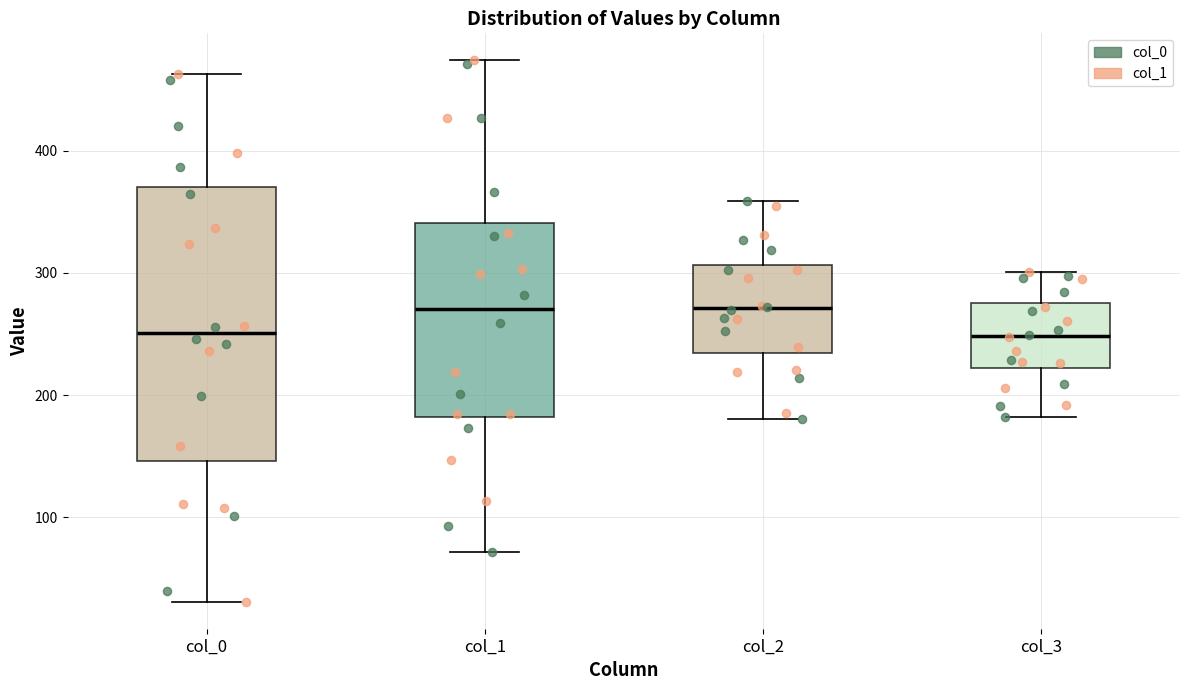

Where does the upper whisker of the box for col_3 end on the y-axis? The values are not printed on the chart, so give them approximately, as read against the axis.

300